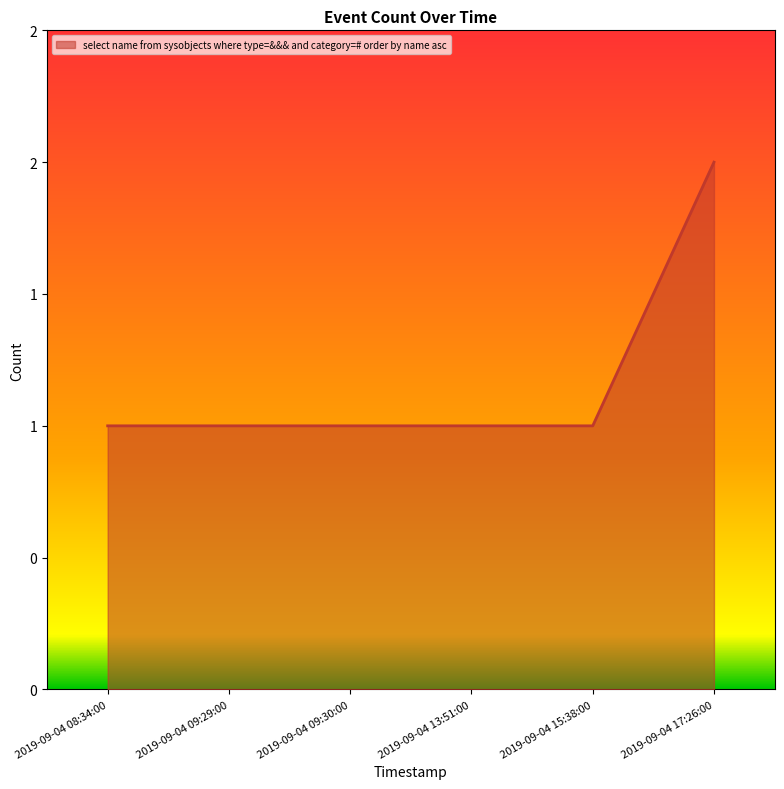

Does the chart display data point markers on the line(s)?

No